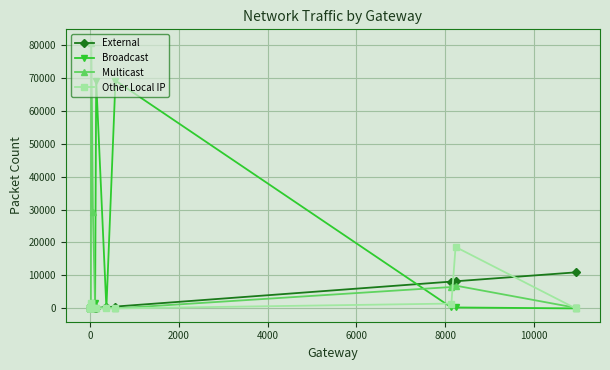

The value of Broadcast at 12 is -28667. True or false?

False